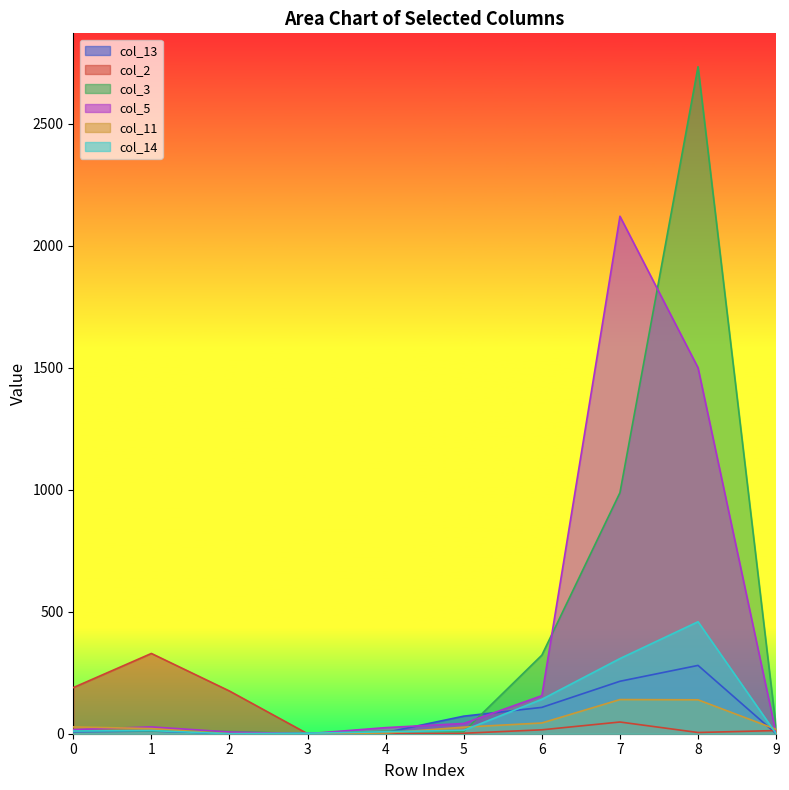

What is the sum of the col_5 values at 8 and 3?

1500